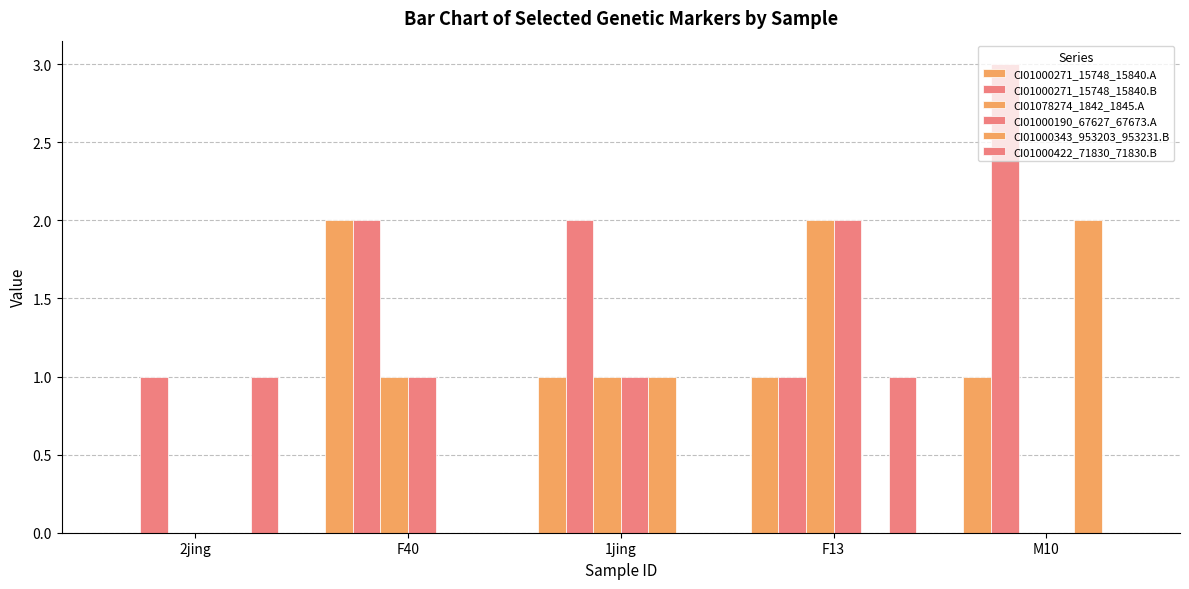

Are the bars grouped side by side (vs. stacked)?

Yes